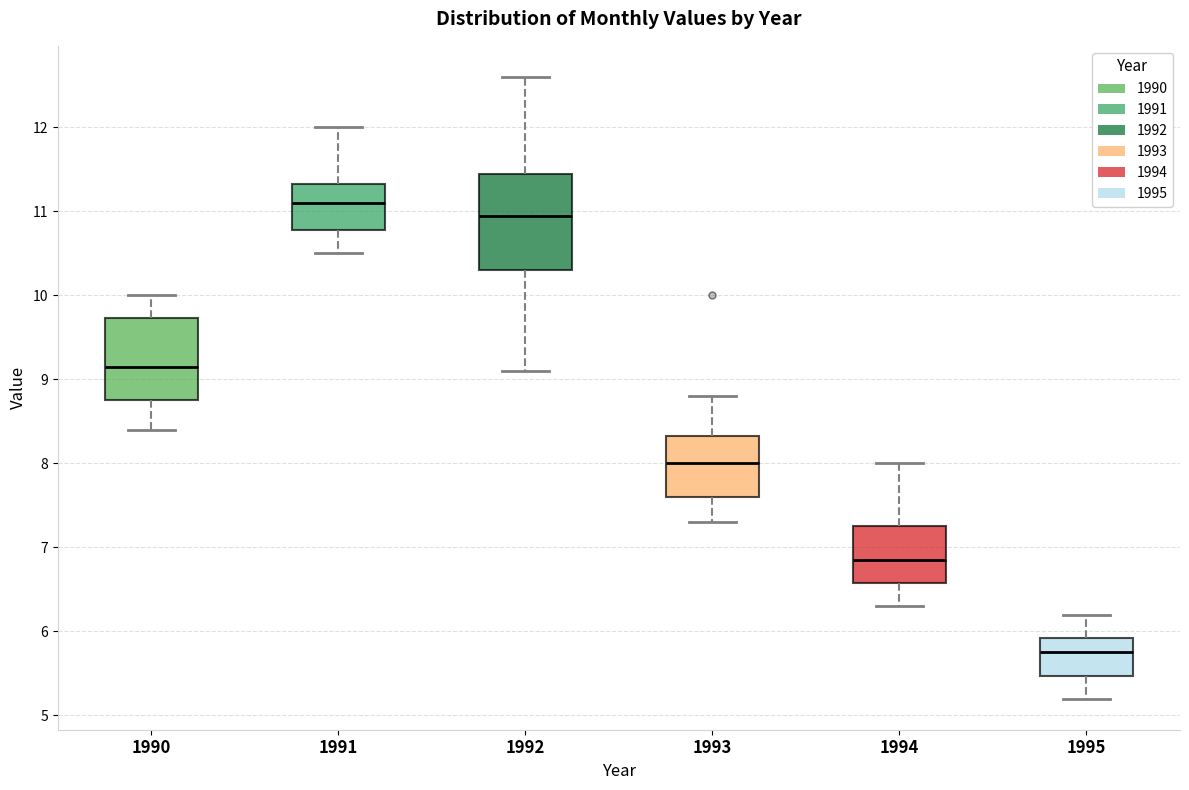

Reading left to right, read every box against the y-axis: the position of its median line, the range the box covers, and the ends of its whiskers. The values are not printed on the chart, so give them approximately, as read against the axis.

1990: median 9.2, box 8.8 to 9.7, whiskers 8.4 to 10.0
1991: median 11.1, box 10.8 to 11.3, whiskers 10.5 to 12.0
1992: median 11.0, box 10.3 to 11.5, whiskers 9.1 to 12.6
1993: median 8.0, box 7.6 to 8.3, whiskers 7.3 to 8.8
1994: median 6.9, box 6.6 to 7.3, whiskers 6.3 to 8.0
1995: median 5.8, box 5.5 to 5.9, whiskers 5.2 to 6.2